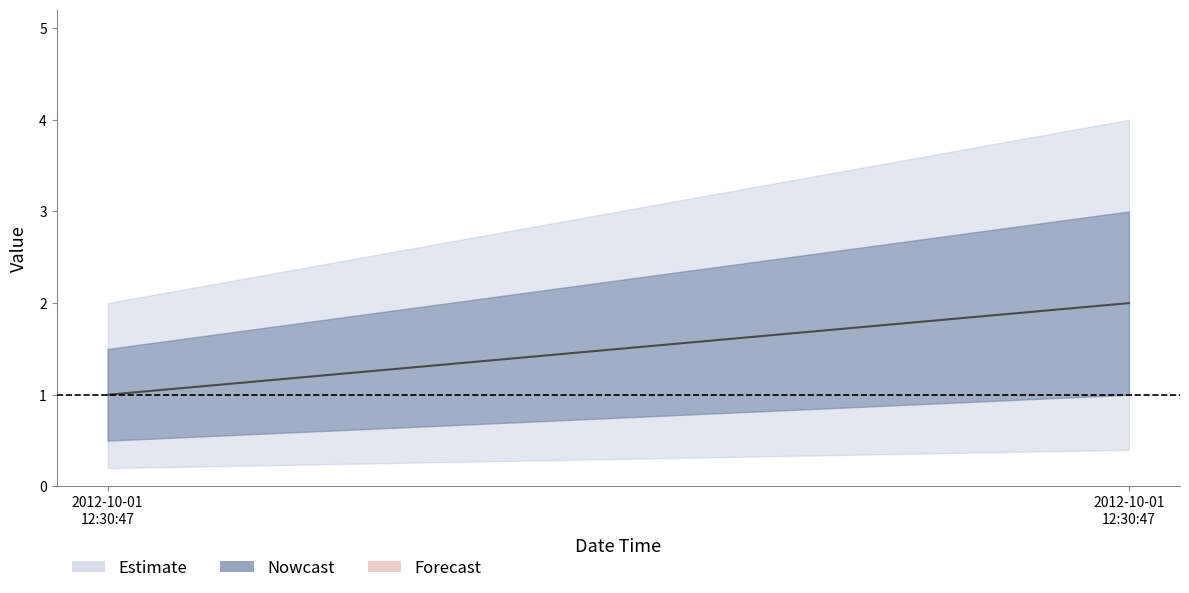

Approximately how many times larger is the value at 2012-10-01 12:30:47 compared to 2012-10-01 12:30:47?

0.5